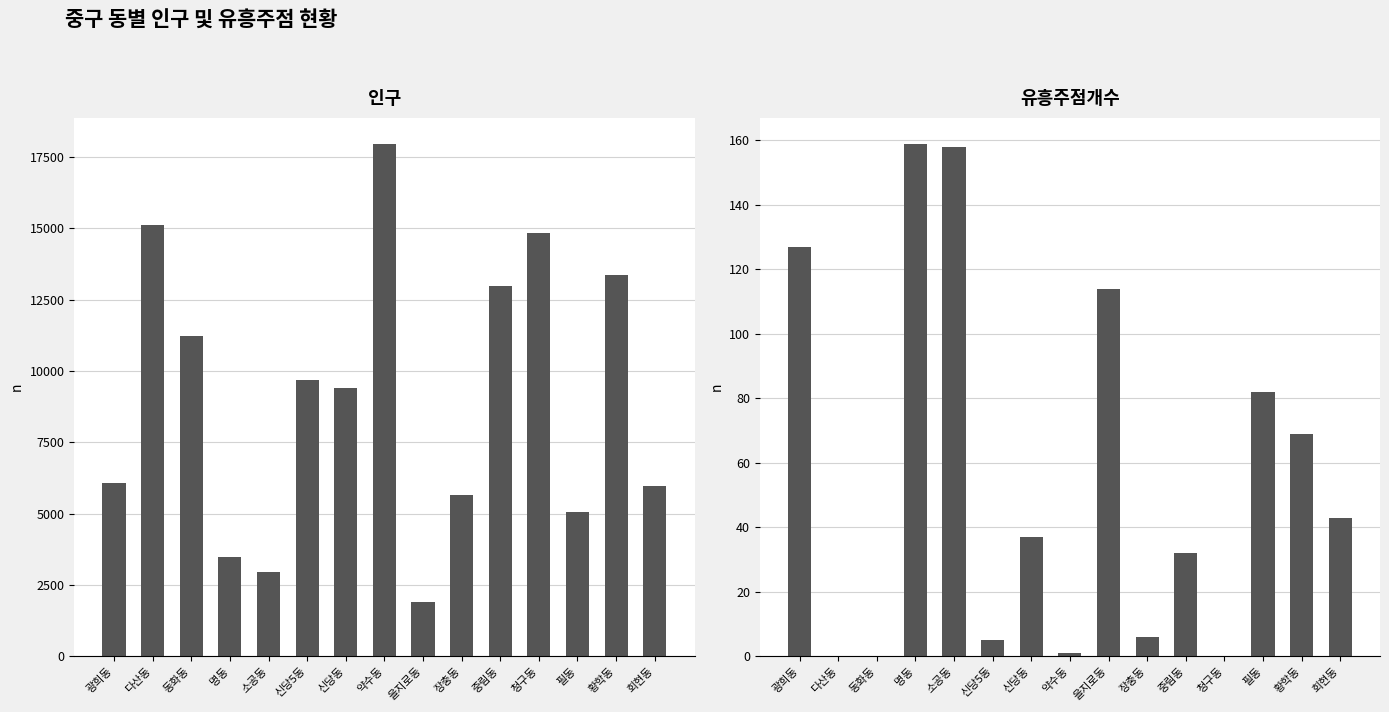

Which category has the highest value in the 인구 series?

약수동